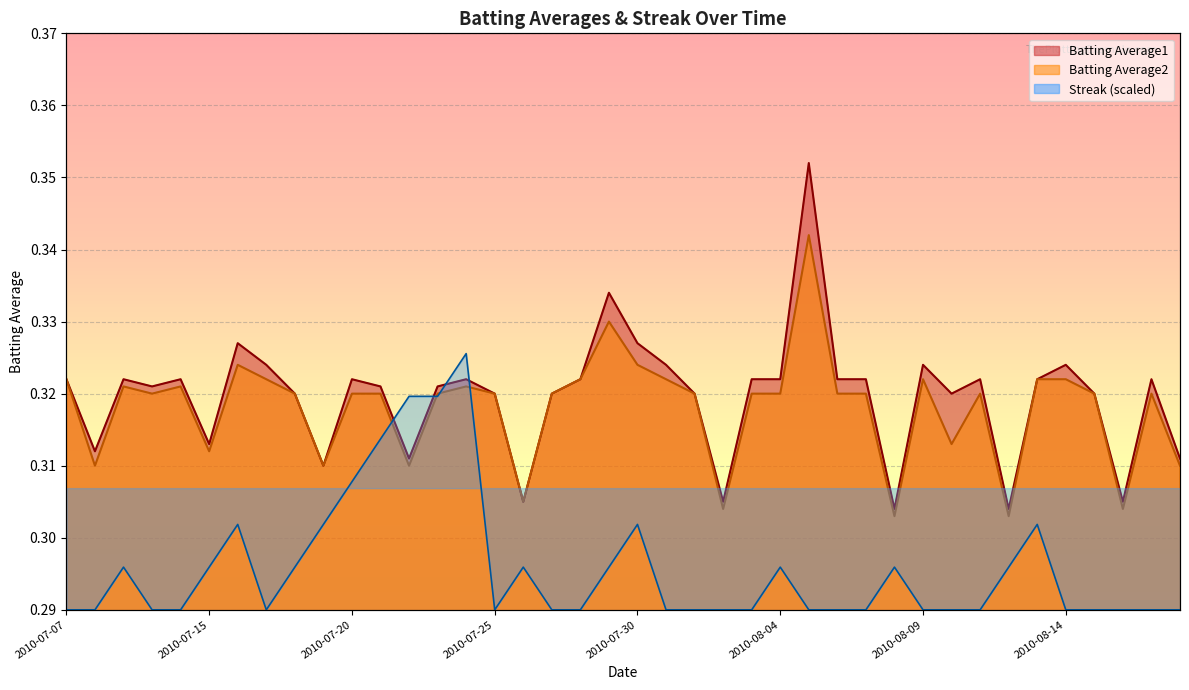

Is it true that Streak equals 0.5 at 2010-08-08?

False